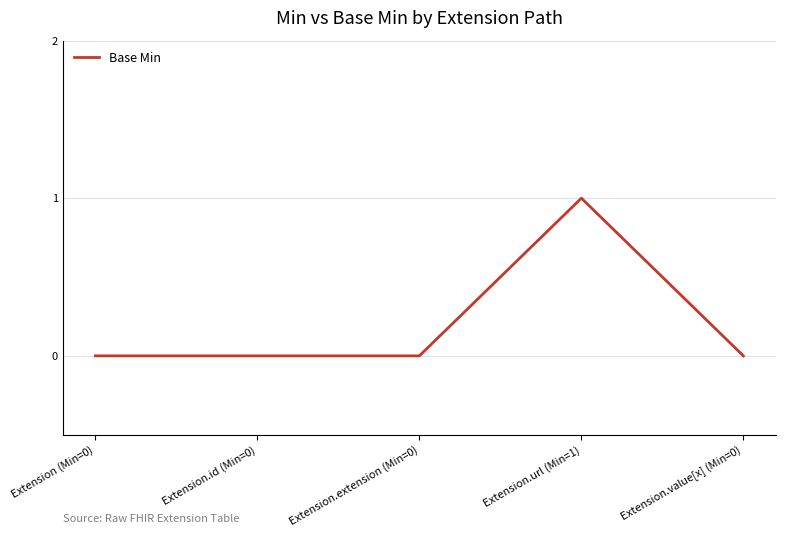

True or false: there are more than 0 points higher than both neighbors.

True